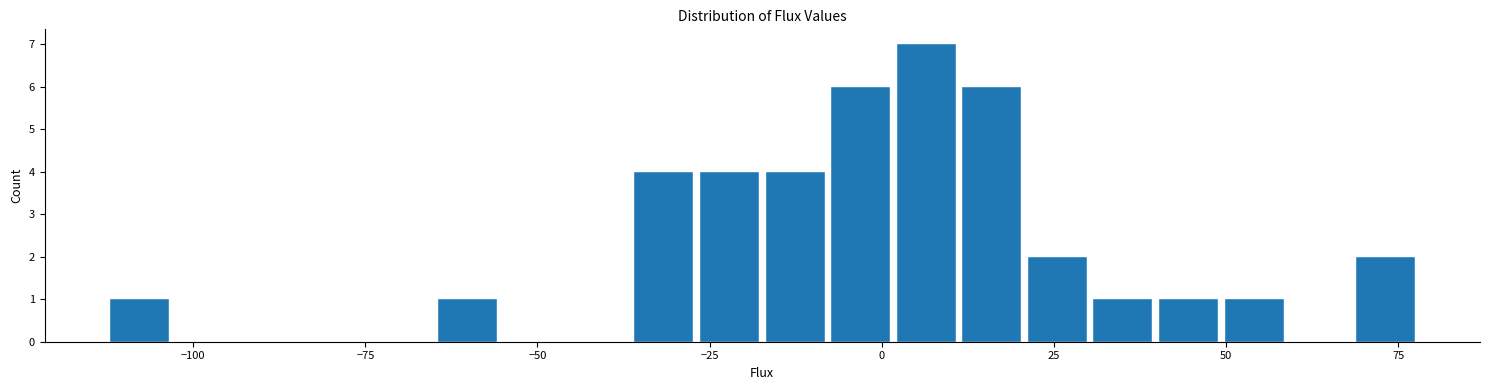

Read against the x-axis, roughly where is the centre of the tallest bar?

5